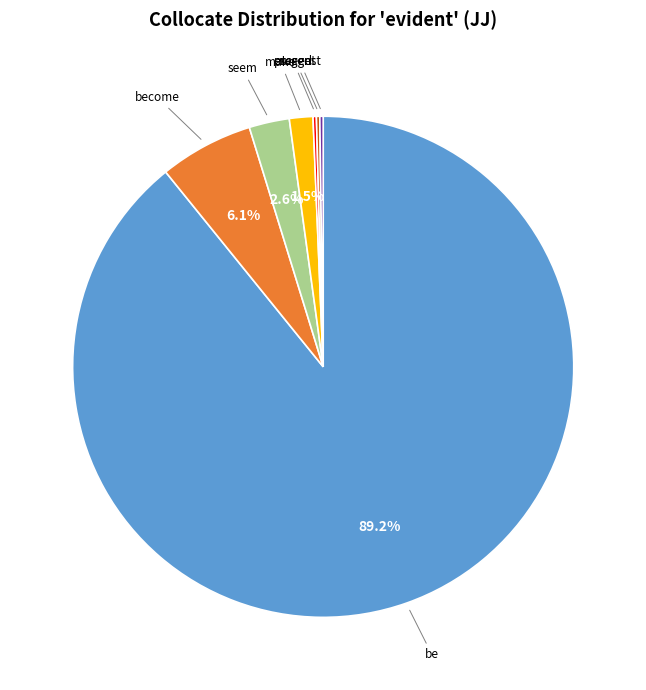

How much of the chart is everything except be?

10.8%